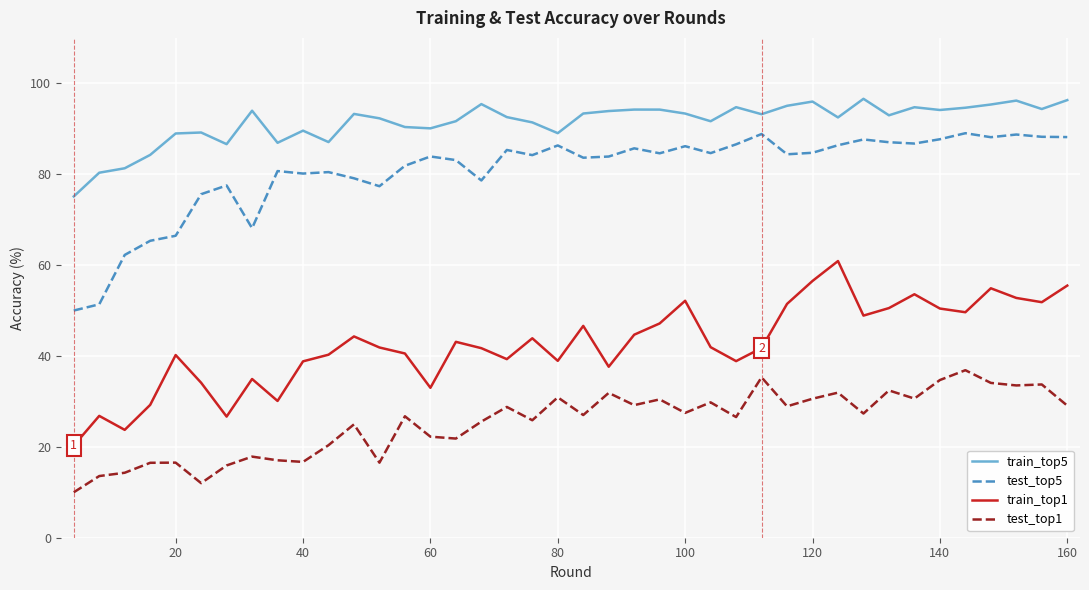

True or false: train_top1 and test_top5 cross at least once.

False